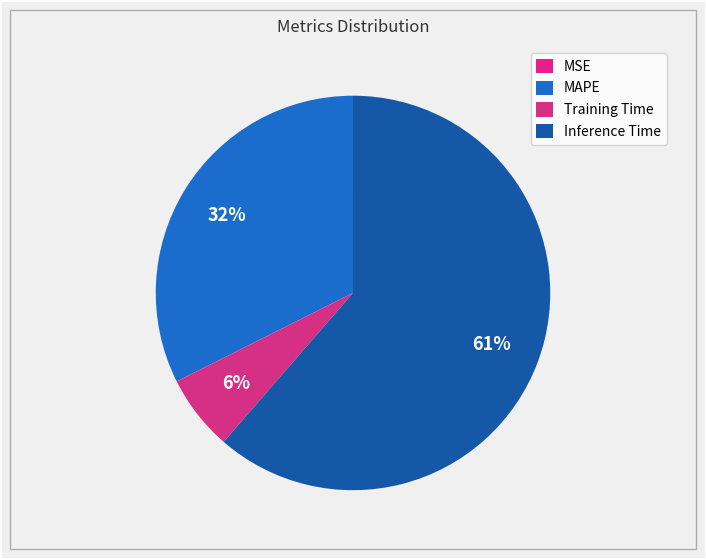

Which slice represents more than half of the pie?

Inference Time